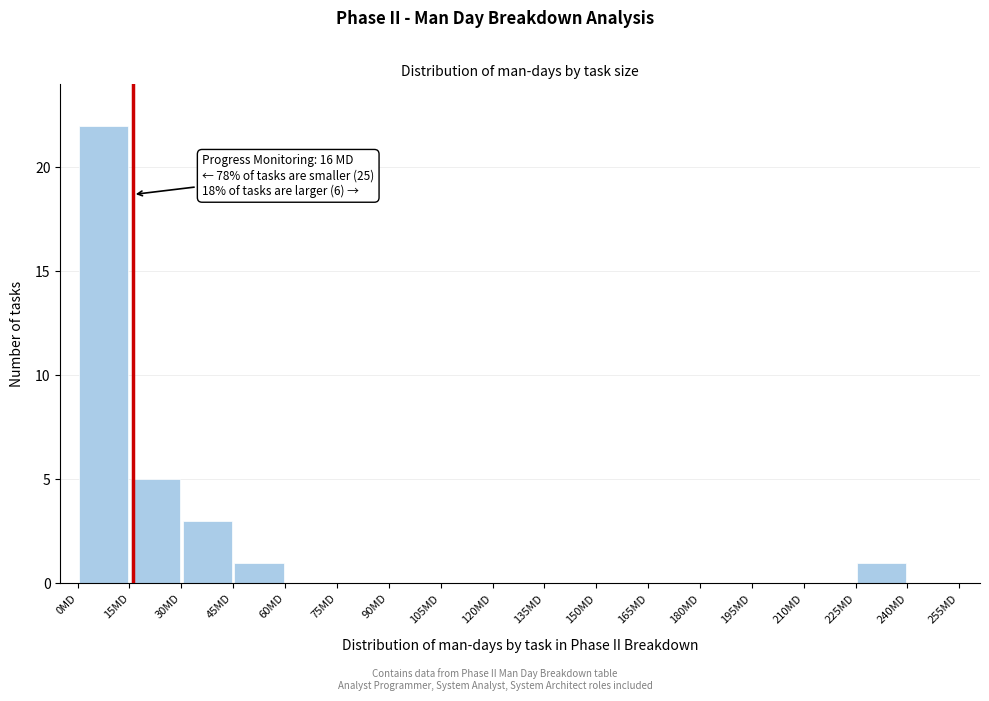

Over which range of the x-axis is the bar tallest?

0 to 15